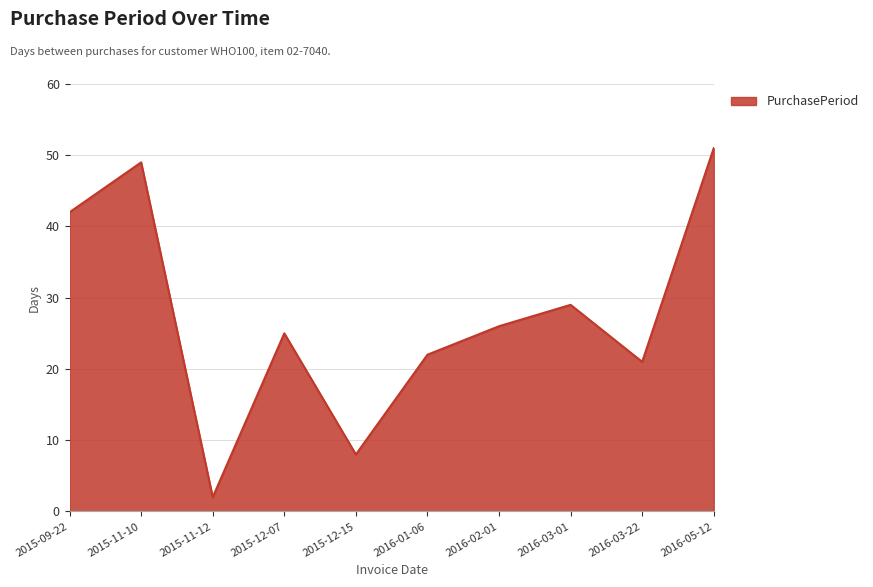

Is it true that the value at 2015-12-07 is 25?

True